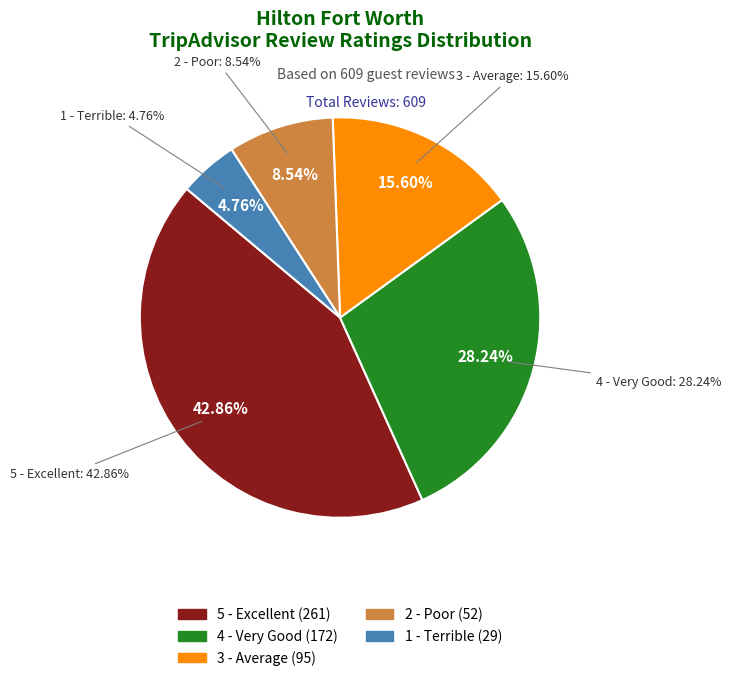

Which slice is the smallest?

1 - Terrible